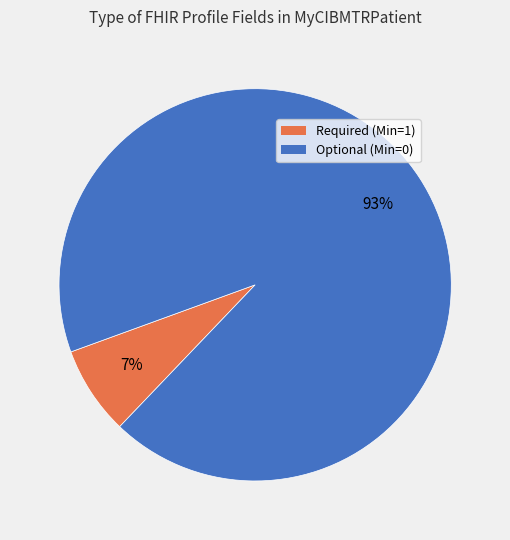

Is there any slice that represents more than half of the pie?

Yes